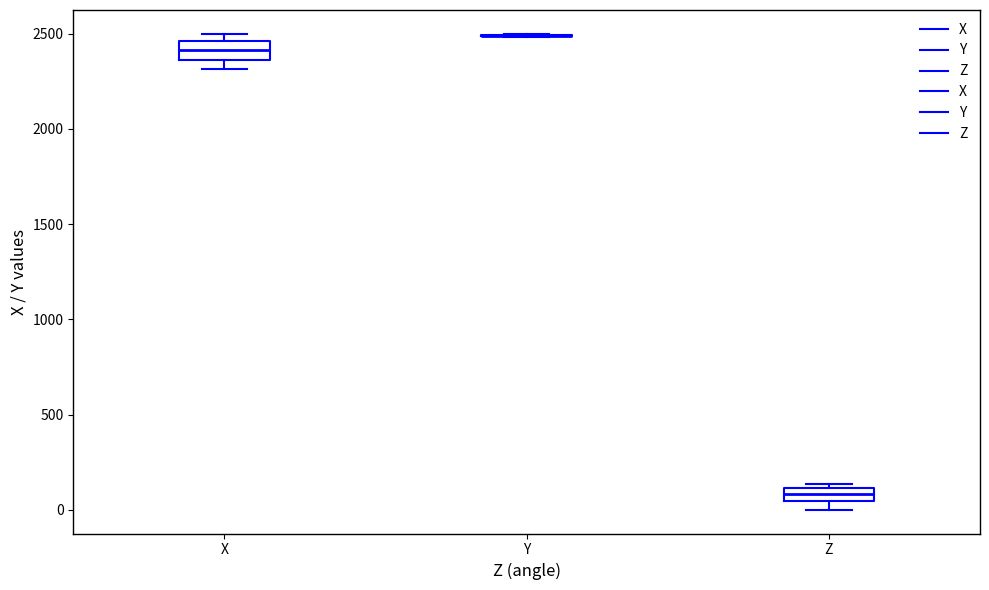

Where is the upper edge of the box for Z on the y-axis? The values are not printed on the chart, so give them approximately, as read against the axis.

100